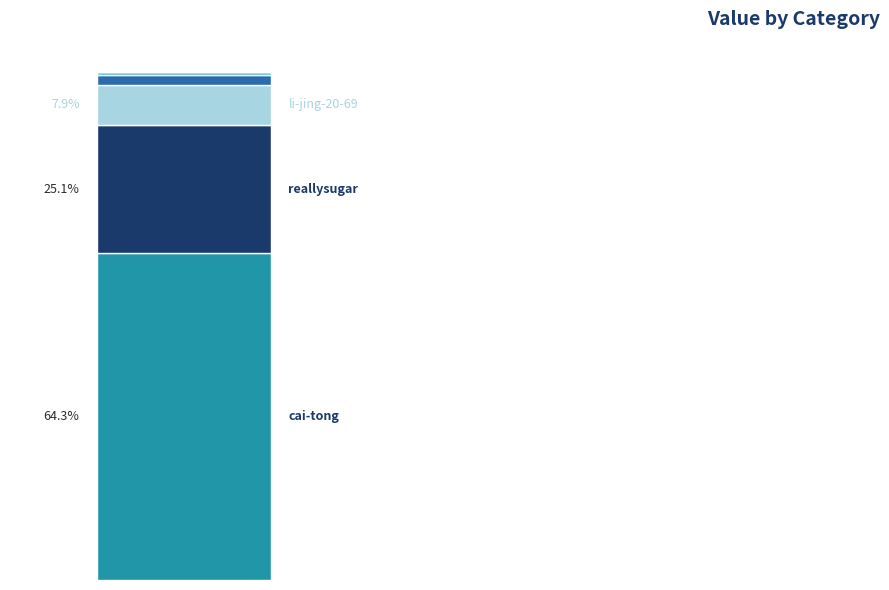

Are the bars grouped side by side (vs. stacked)?

No